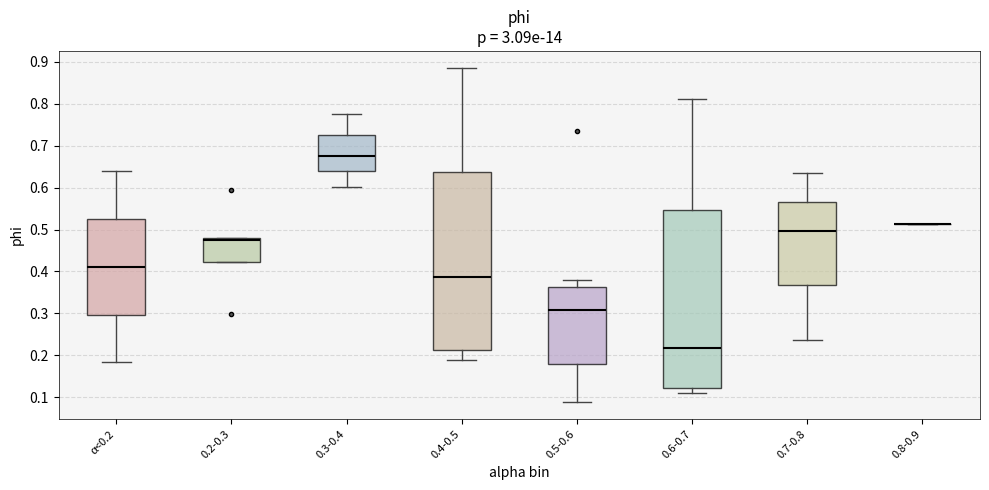

Reading left to right, transcribe this box plot: for each box, give where its median line is, the range the box spans, and where its two whiskers end, as read against the y-axis. The values are not printed on the chart, so give them approximately, as read against the axis.

α<0.2: median 0.41, box 0.30 to 0.53, whiskers 0.18 to 0.64
0.2-0.3: median 0.47, box 0.42 to 0.48, whiskers 0.42 to 0.48
0.3-0.4: median 0.68, box 0.64 to 0.72, whiskers 0.60 to 0.77
0.4-0.5: median 0.39, box 0.21 to 0.64, whiskers 0.19 to 0.89
0.5-0.6: median 0.31, box 0.18 to 0.36, whiskers 0.09 to 0.38
0.6-0.7: median 0.22, box 0.12 to 0.55, whiskers 0.11 to 0.81
0.7-0.8: median 0.50, box 0.37 to 0.57, whiskers 0.24 to 0.64
0.8-0.9: box collapsed to a line at 0.51, whiskers 0.51 to 0.51